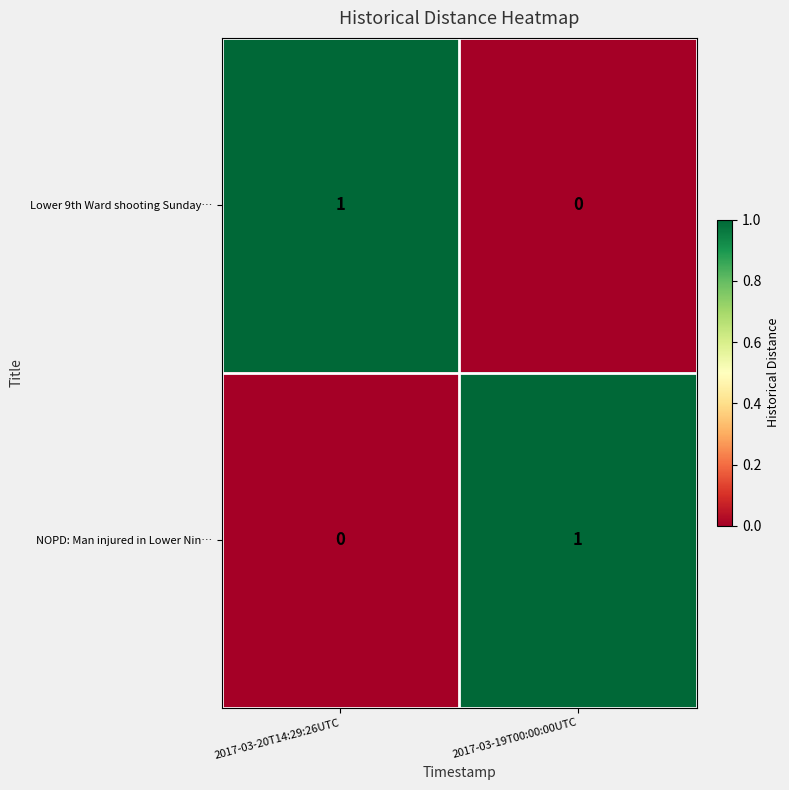

How many positive values does the NOPD: Man injured in Lower Nin… series have?

1